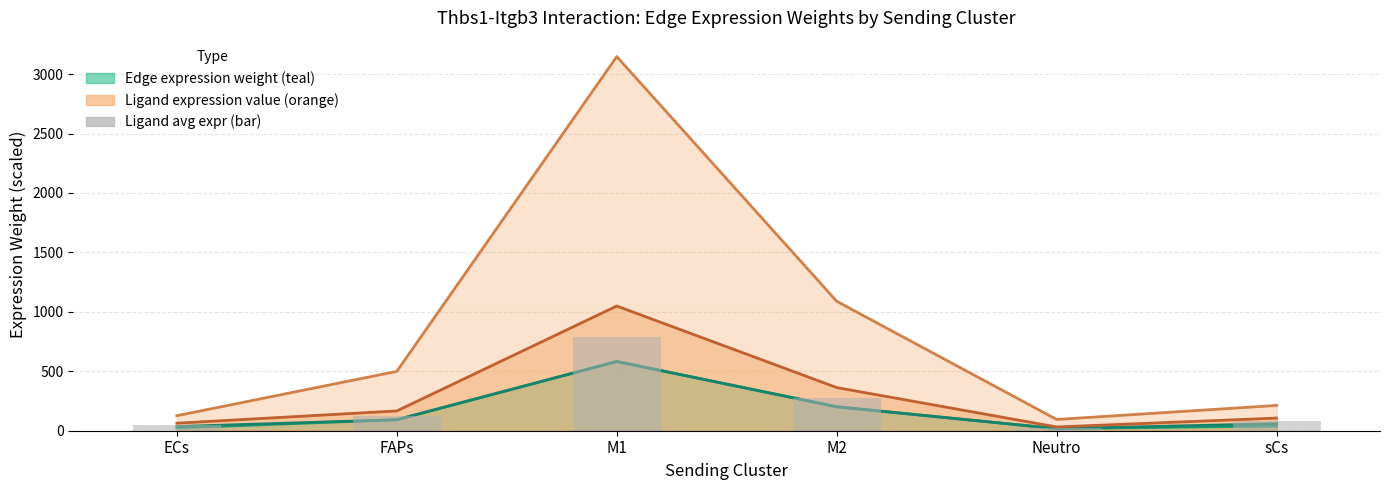

What is the difference between the second highest and second lowest values?

224.8